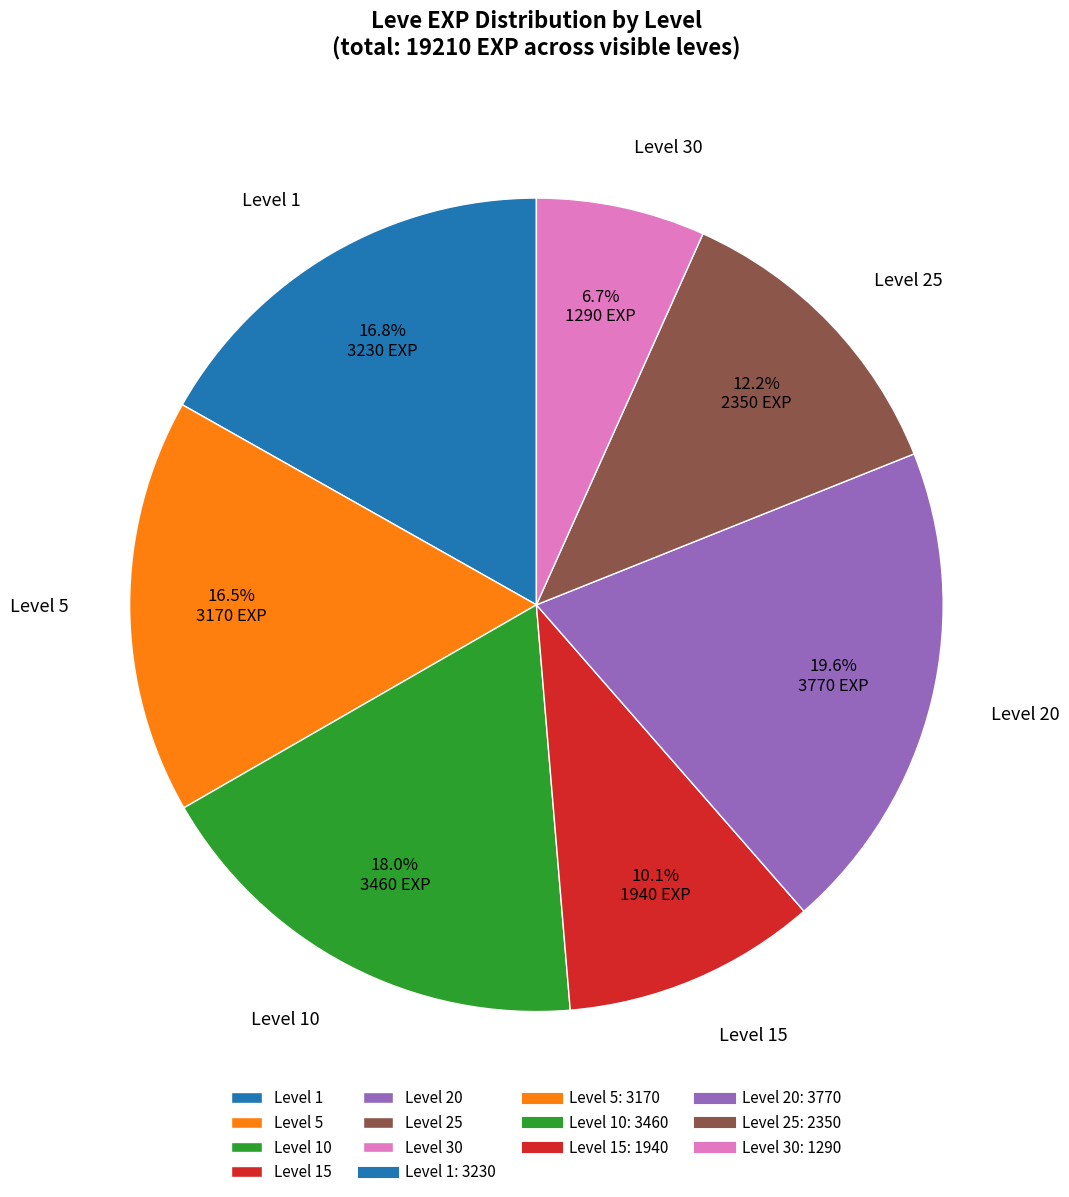

Do Level 15 and Level 1 together represent more than half of the pie?

No